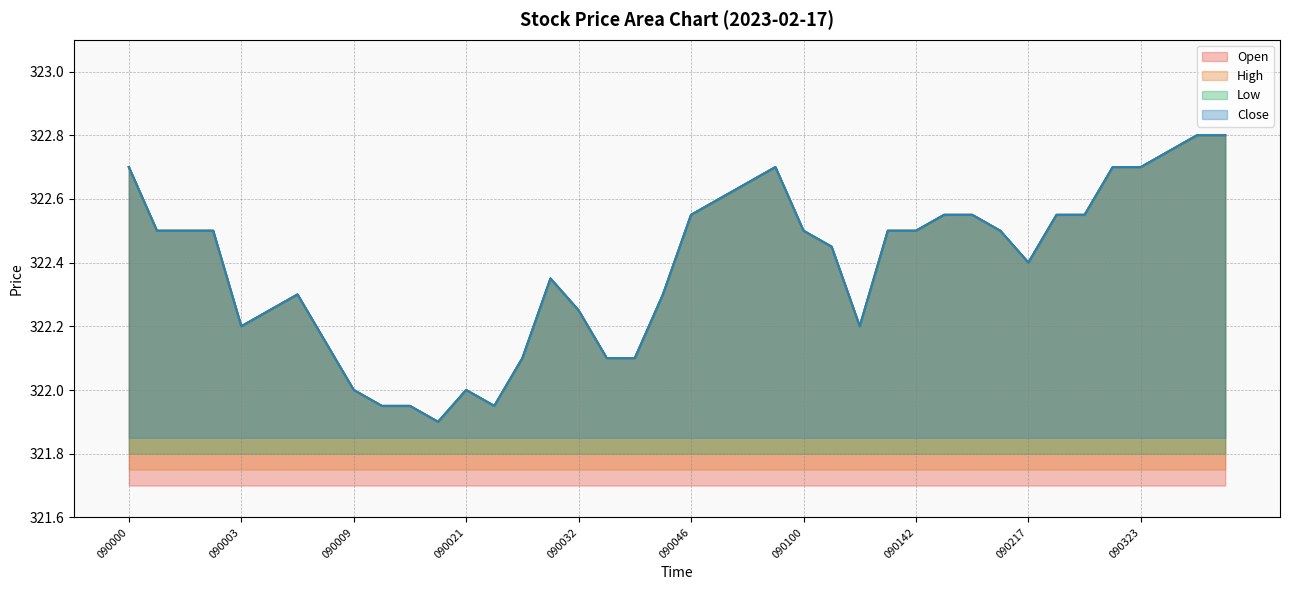

What is the value of the High point at the 37th from the left?

322.7